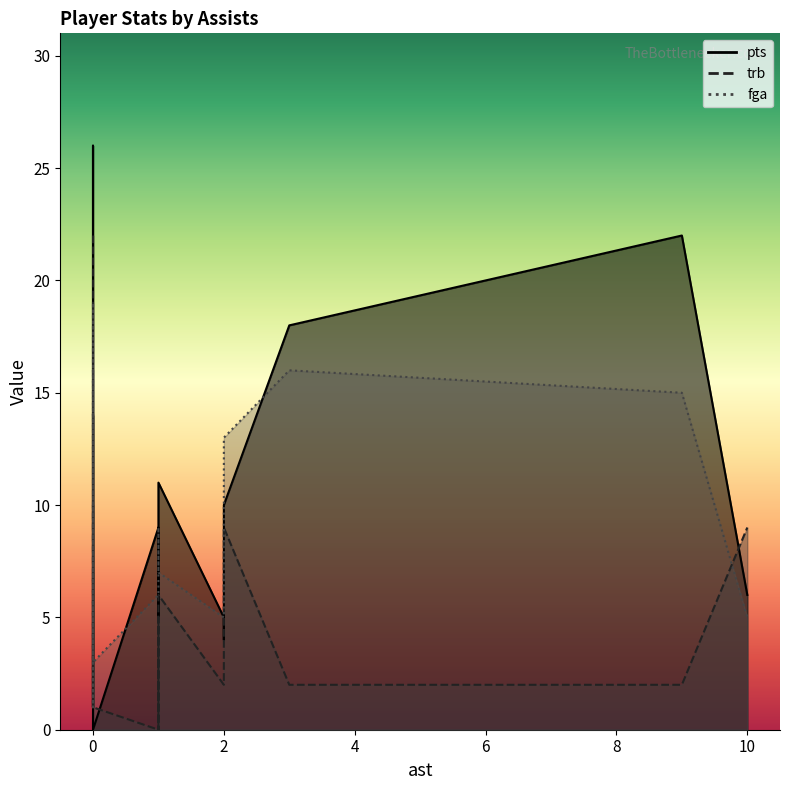

What is the average value of the trb series?

5